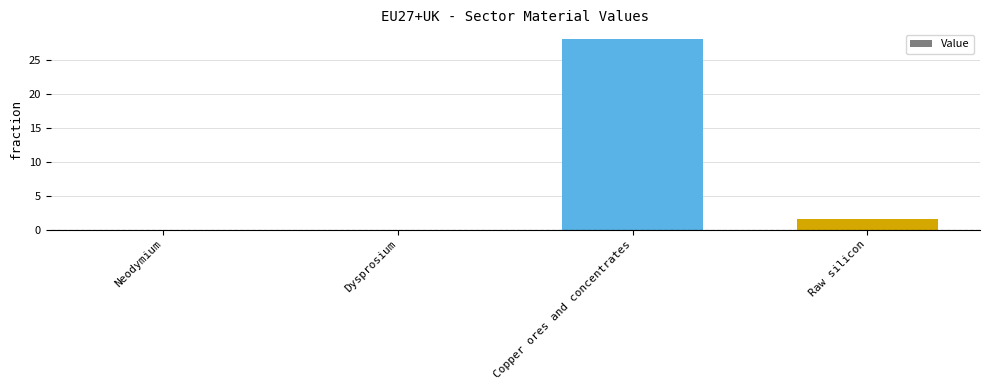

Between Copper ores and concentrates and Neodymium, which is larger?

Copper ores and concentrates